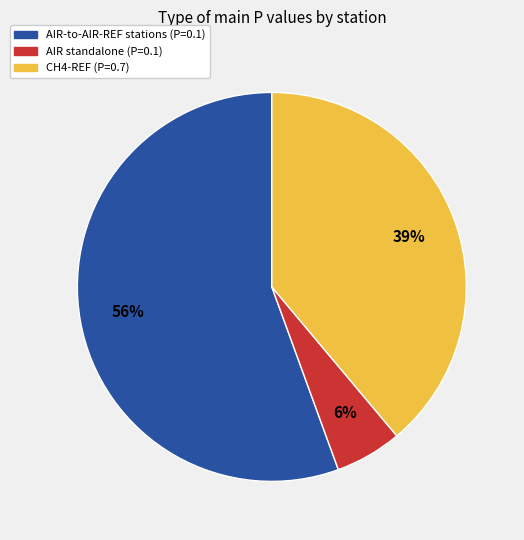

To the nearest percent, what is the average slice percentage?

33%